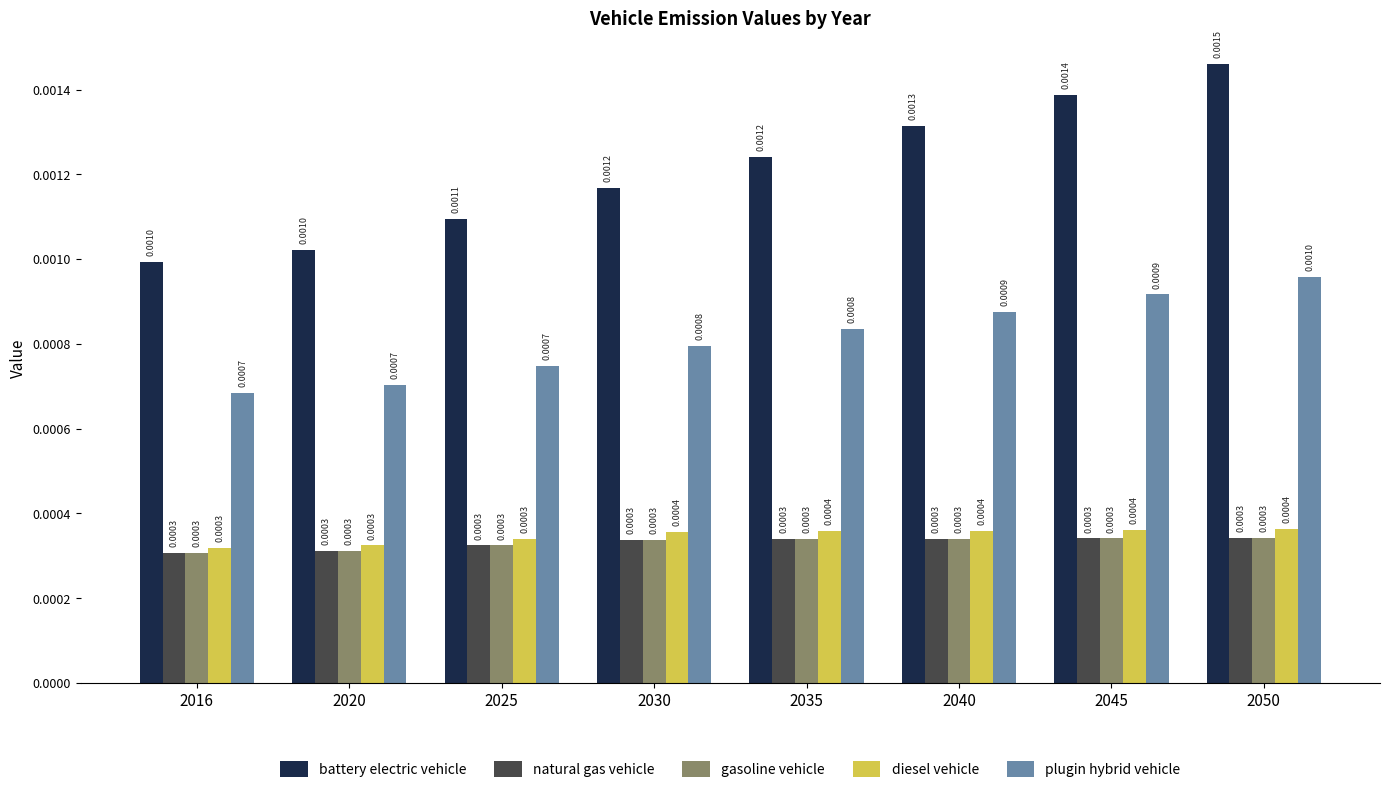

Does the chart contain stacked bars?

No